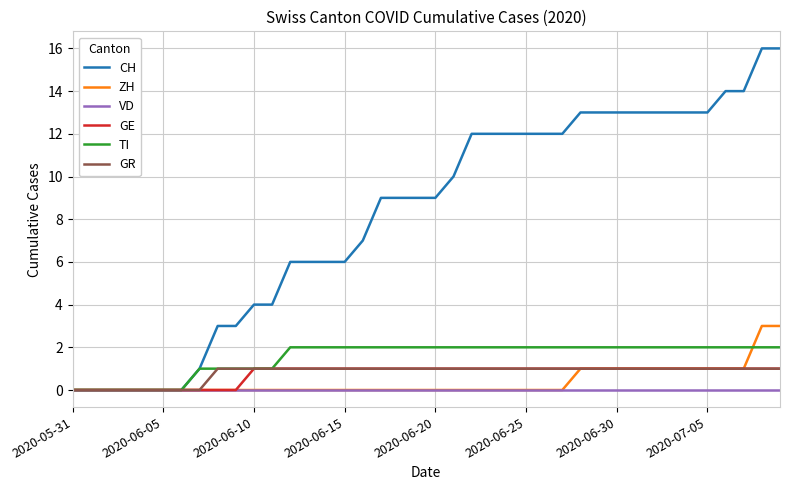

What are all the series names shown in the legend?

CH, ZH, VD, GE, TI, GR